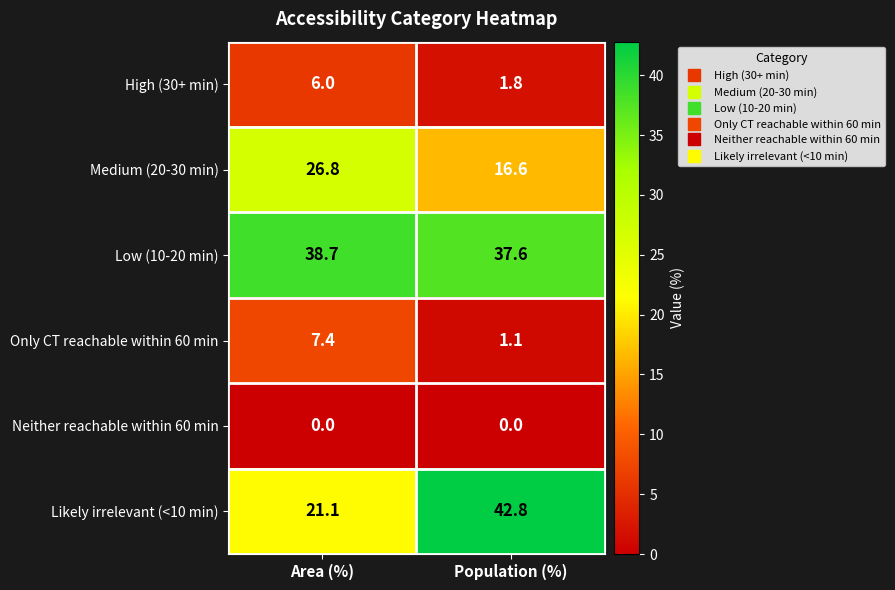

What is the total value across all series at Population (%)?

99.9